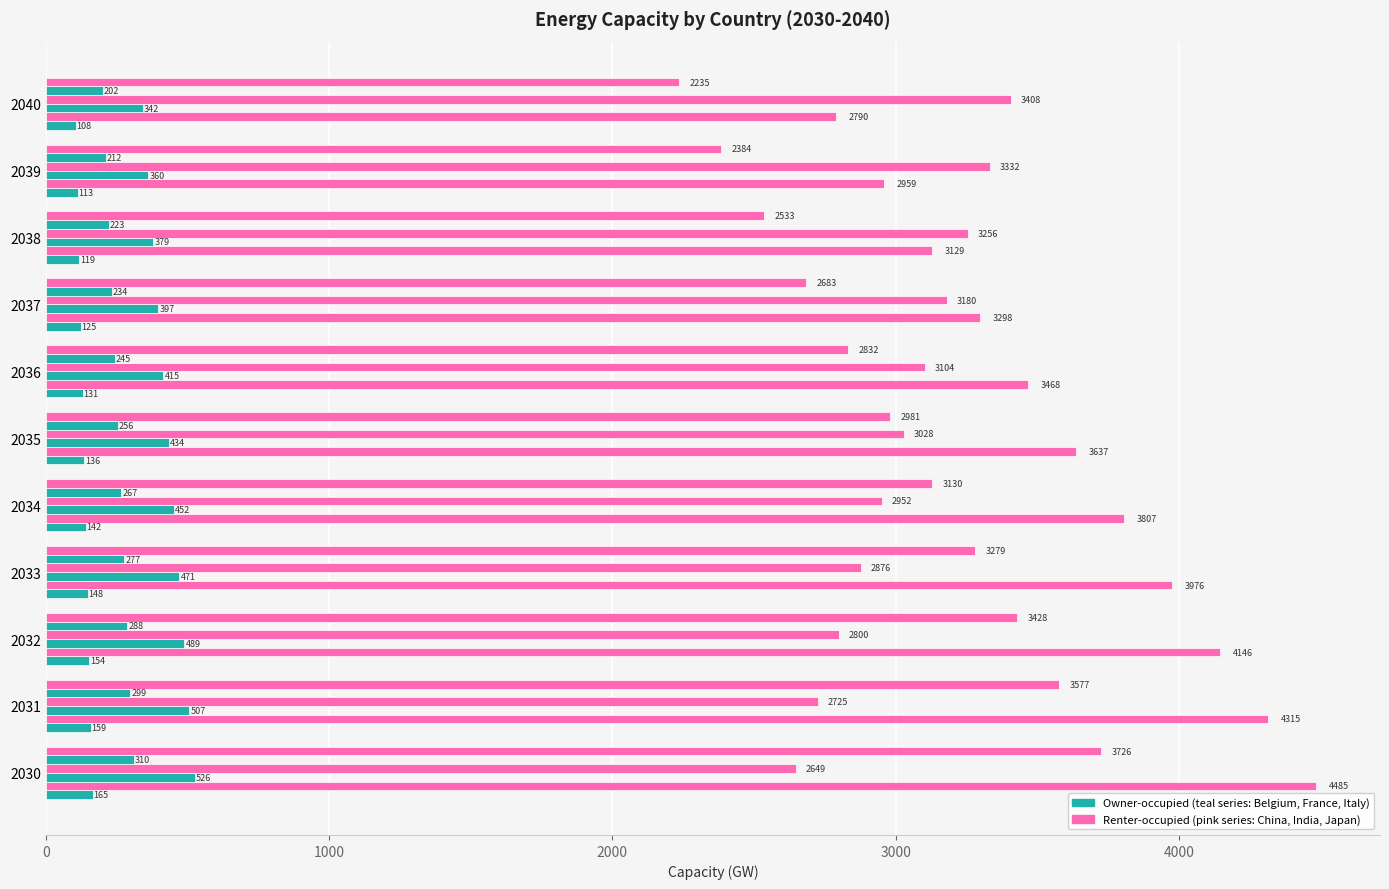

Count the number of categories in the chart.

11